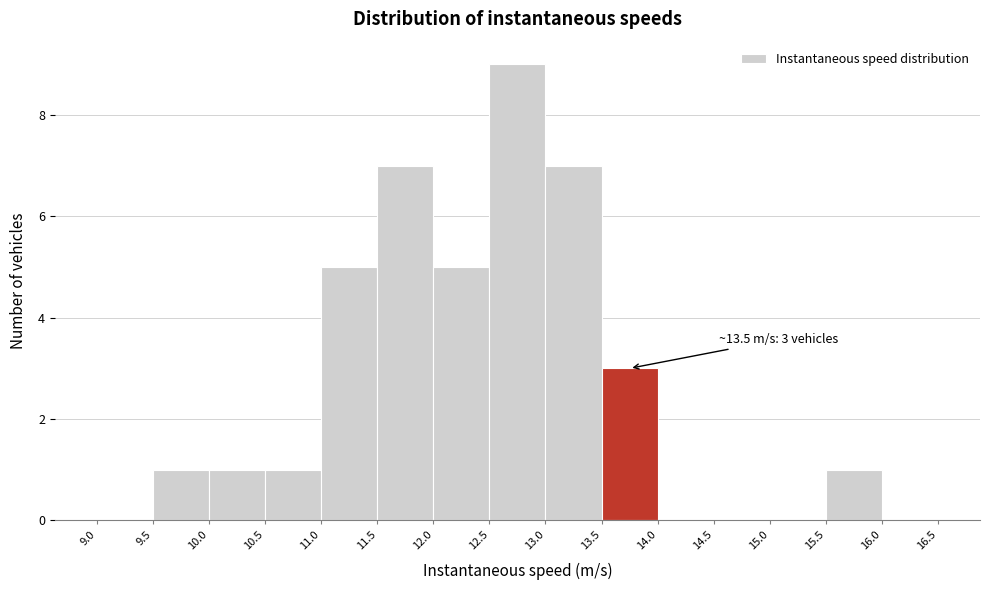

Over which range of the x-axis is the bar tallest?

12.5 to 13.0